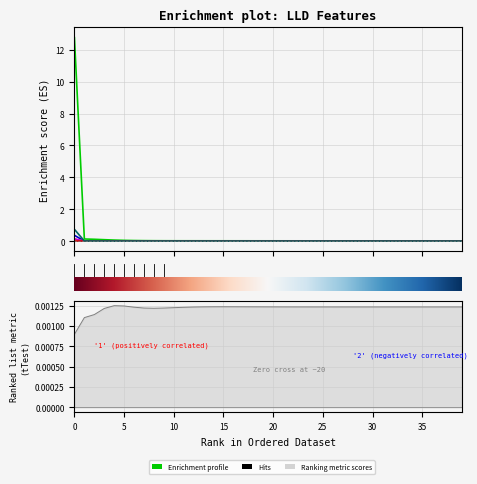

How many values in the LLD_6 series are below 0?

30